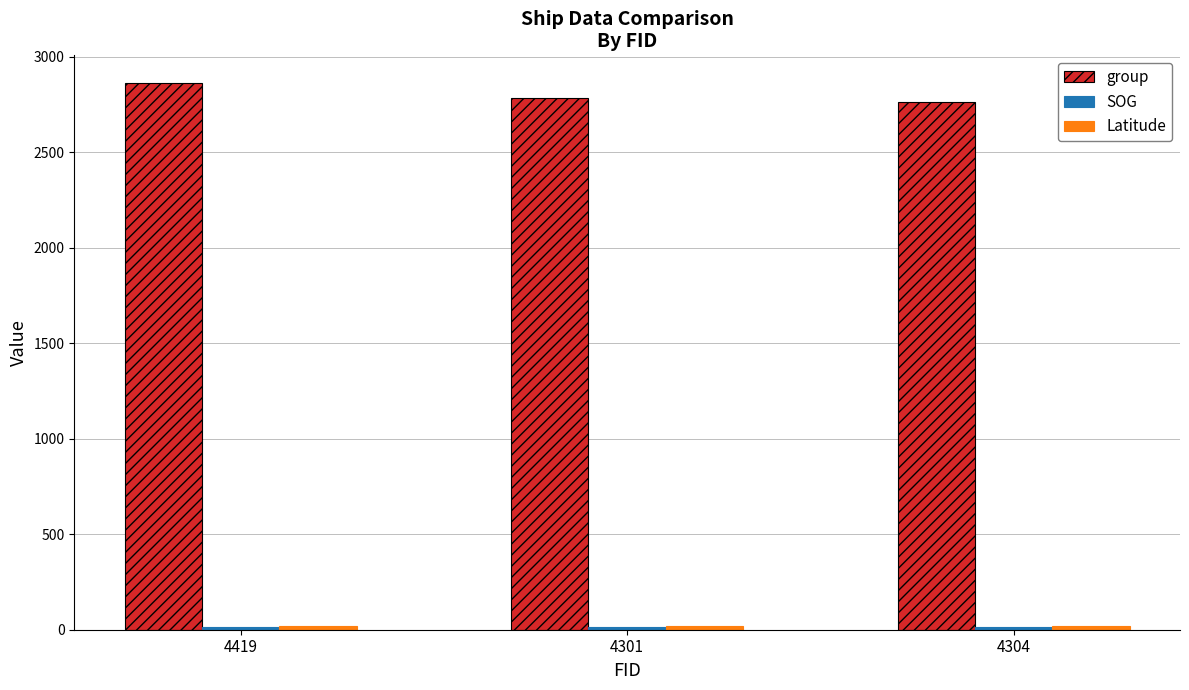

At which category is the sum across all series the highest?

4419